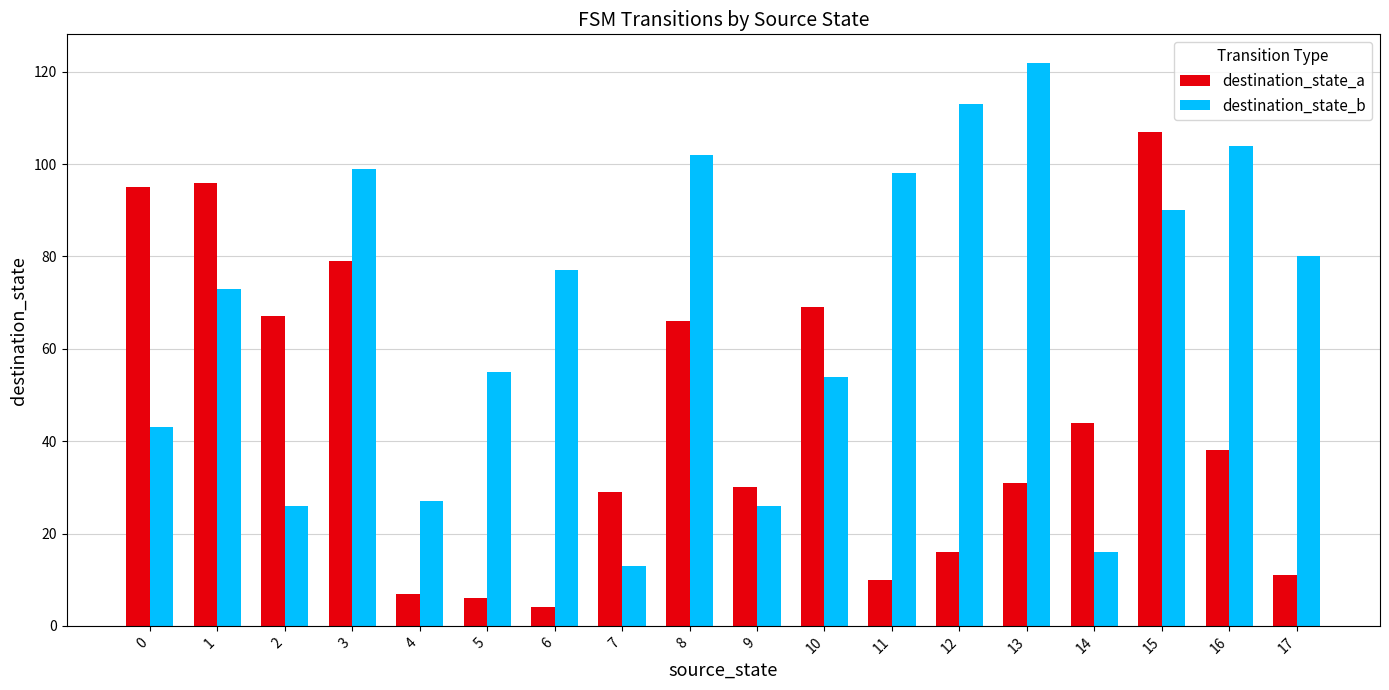

Reading right to left, transcribe all the data shown in this chart.

destination_state_a: 11	38	107	44	31	16	10	69	30	66	29	4	6	7	79	67	96	95
destination_state_b: 80	104	90	16	122	113	98	54	26	102	13	77	55	27	99	26	73	43